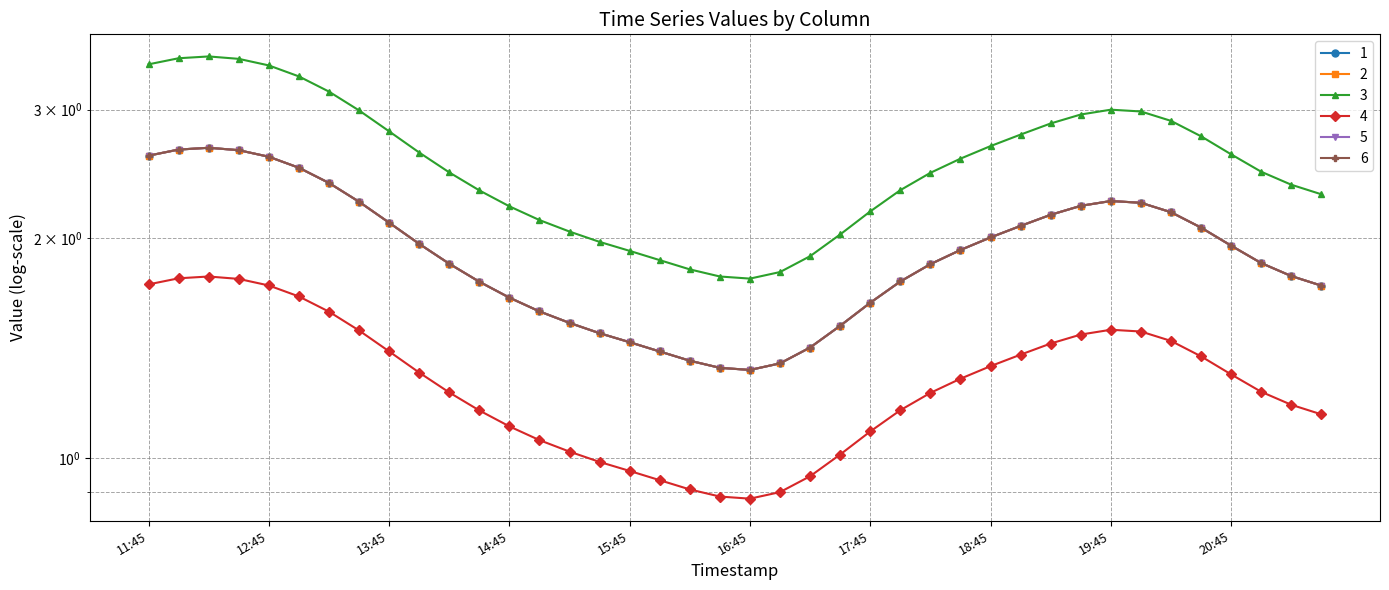

What is the smallest value displayed?

0.9